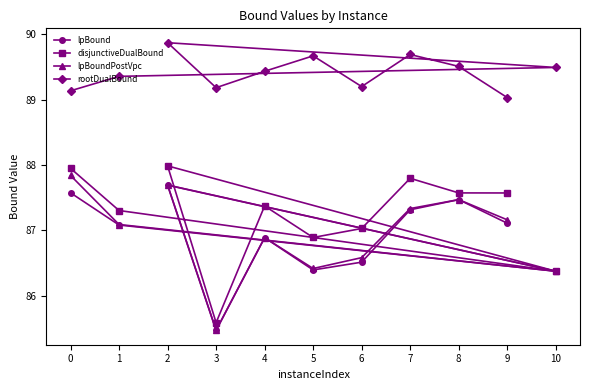

What is the spread (max minus min) of values at 3?

3.7